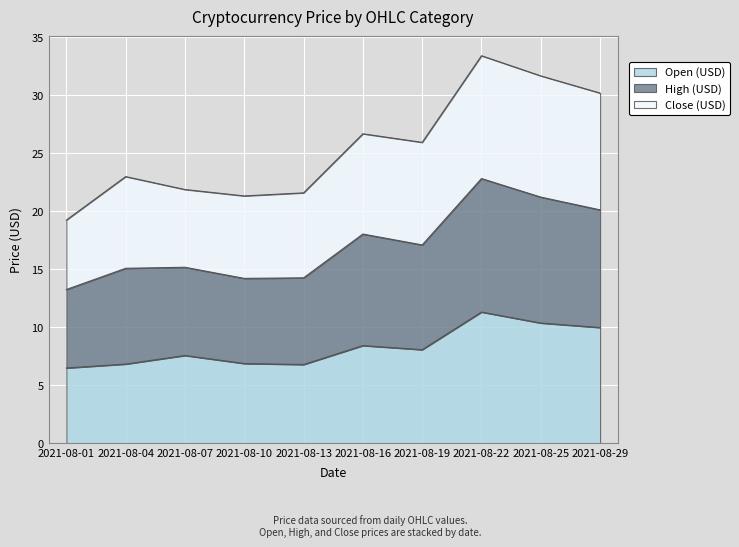

What is the greatest value displayed?

33.4